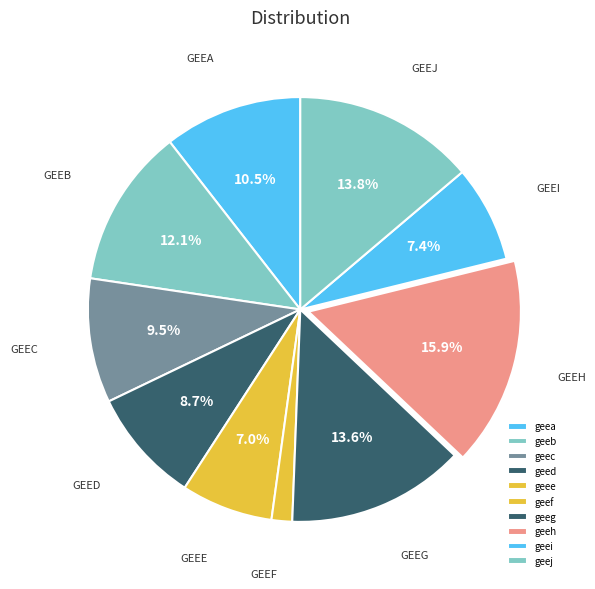

To the nearest percent, what is the average slice percentage?

10%